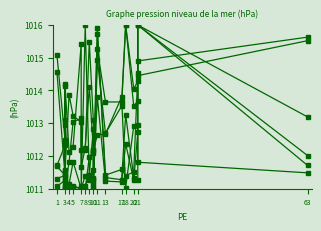

True or false: MC has more than 2 interior local peaks.

True